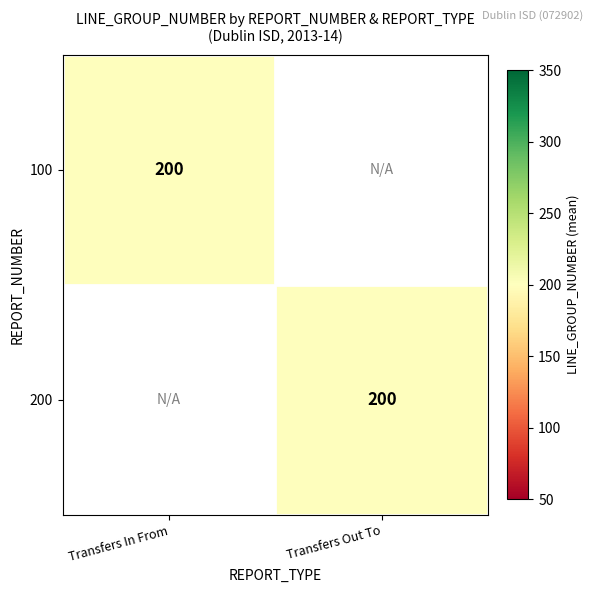

What is the average value of the Transfers Out To series?

200